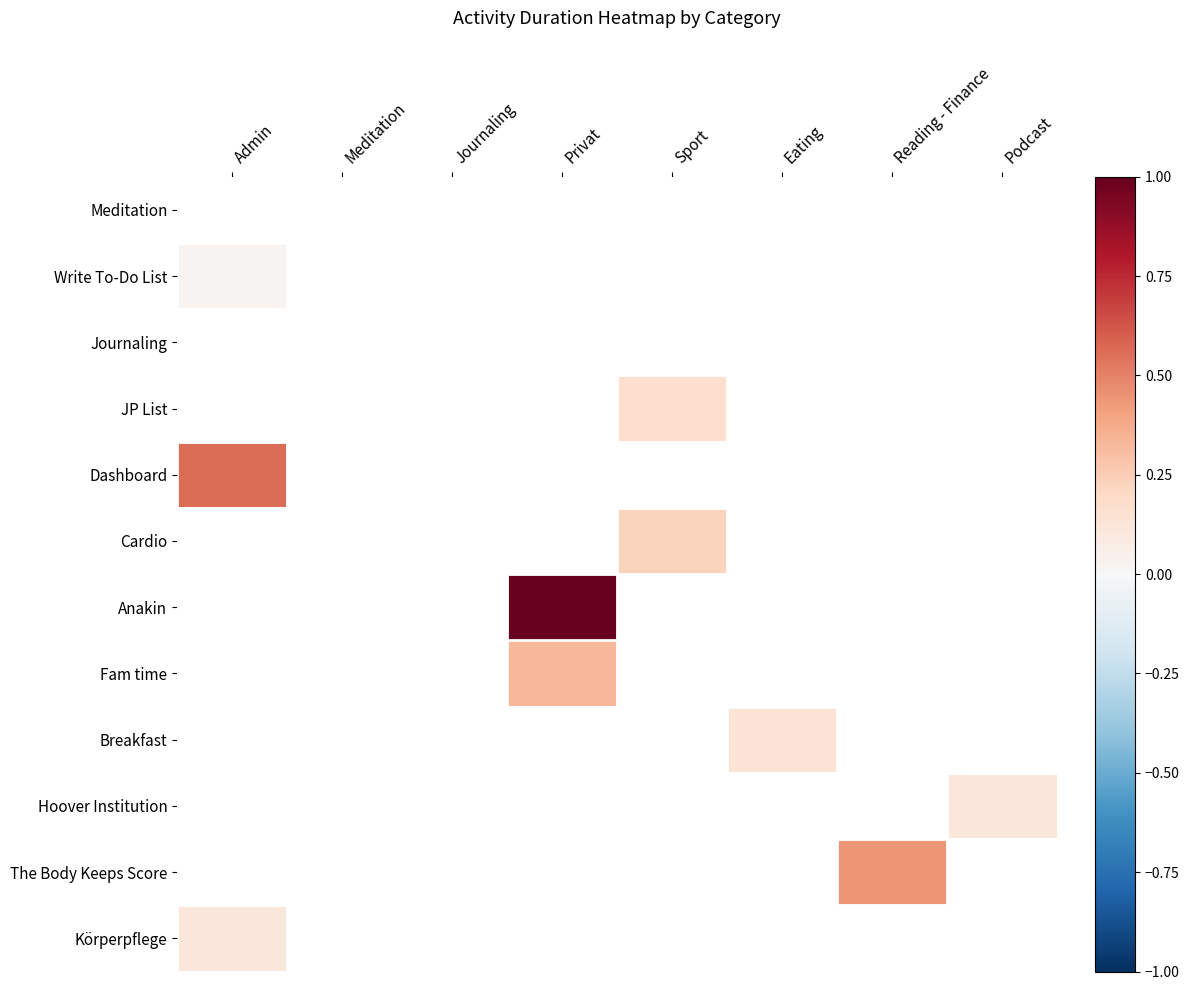

Reading left to right, what are all the values shown in this chart?

Meditation: Admin=0.0	Meditation=0.0	Journaling=0.0	Privat=0.0	Sport=0.0	Eating=0.0	Reading - Finance=0.0	Podcast=0.0
Write To-Do List: Admin=0.0	Meditation=0.0	Journaling=0.0	Privat=0.0	Sport=0.0	Eating=0.0	Reading - Finance=0.0	Podcast=0.0
Journaling: Admin=0.0	Meditation=0.0	Journaling=0.0	Privat=0.0	Sport=0.0	Eating=0.0	Reading - Finance=0.0	Podcast=0.0
JP List: Admin=0.0	Meditation=0.0	Journaling=0.0	Privat=0.0	Sport=0.2	Eating=0.0	Reading - Finance=0.0	Podcast=0.0
Dashboard: Admin=0.6	Meditation=0.0	Journaling=0.0	Privat=0.0	Sport=0.0	Eating=0.0	Reading - Finance=0.0	Podcast=0.0
Cardio: Admin=0.0	Meditation=0.0	Journaling=0.0	Privat=0.0	Sport=0.2	Eating=0.0	Reading - Finance=0.0	Podcast=0.0
Anakin: Admin=0.0	Meditation=0.0	Journaling=0.0	Privat=1.0	Sport=0.0	Eating=0.0	Reading - Finance=0.0	Podcast=0.0
Fam time: Admin=0.0	Meditation=0.0	Journaling=0.0	Privat=0.3	Sport=0.0	Eating=0.0	Reading - Finance=0.0	Podcast=0.0
Breakfast: Admin=0.0	Meditation=0.0	Journaling=0.0	Privat=0.0	Sport=0.0	Eating=0.1	Reading - Finance=0.0	Podcast=0.0
Hoover Institution: Admin=0.0	Meditation=0.0	Journaling=0.0	Privat=0.0	Sport=0.0	Eating=0.0	Reading - Finance=0.0	Podcast=0.1
The Body Keeps Score: Admin=0.0	Meditation=0.0	Journaling=0.0	Privat=0.0	Sport=0.0	Eating=0.0	Reading - Finance=0.4	Podcast=0.0
Körperpflege: Admin=0.1	Meditation=0.0	Journaling=0.0	Privat=0.0	Sport=0.0	Eating=0.0	Reading - Finance=0.0	Podcast=0.0